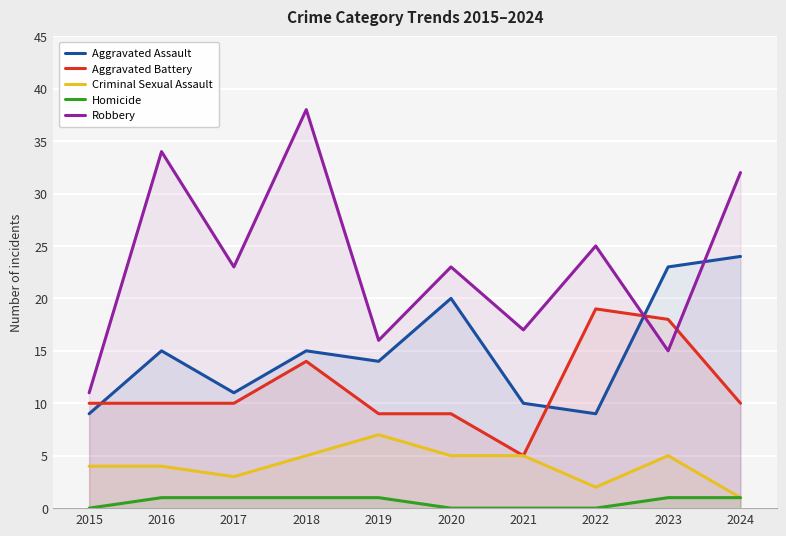

How many lines are shown in the chart?

5